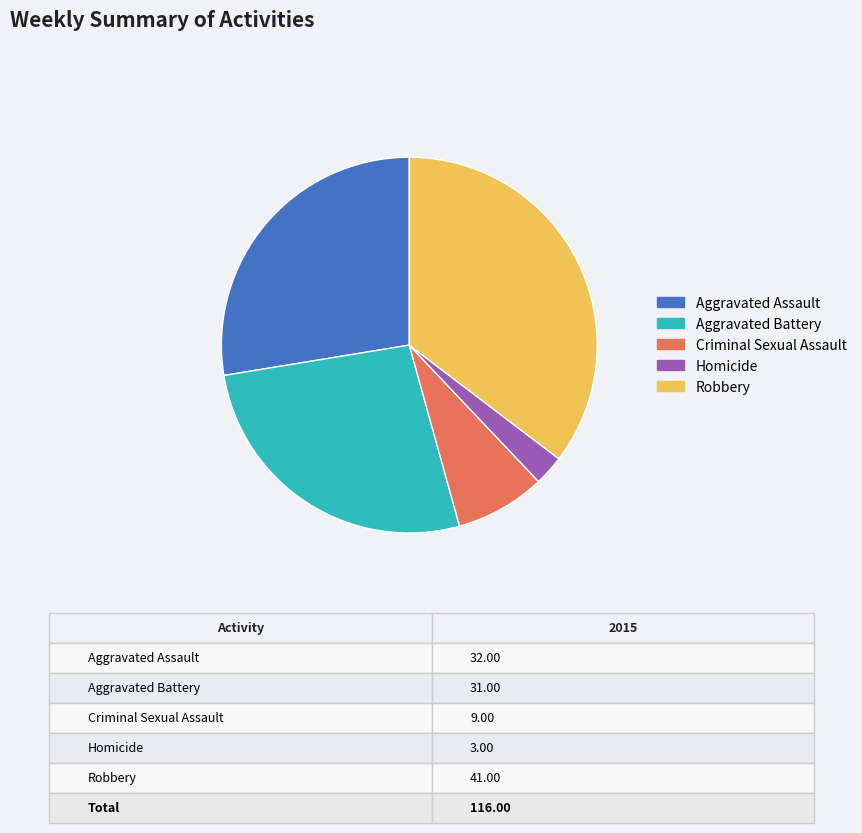

Is it true that Criminal Sexual Assault is 1% of the pie?

False